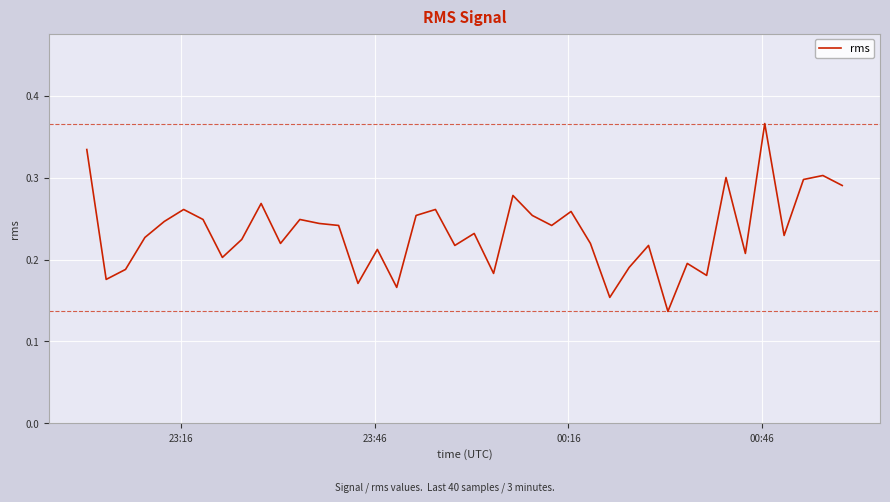

How many lines are shown in the chart?

1